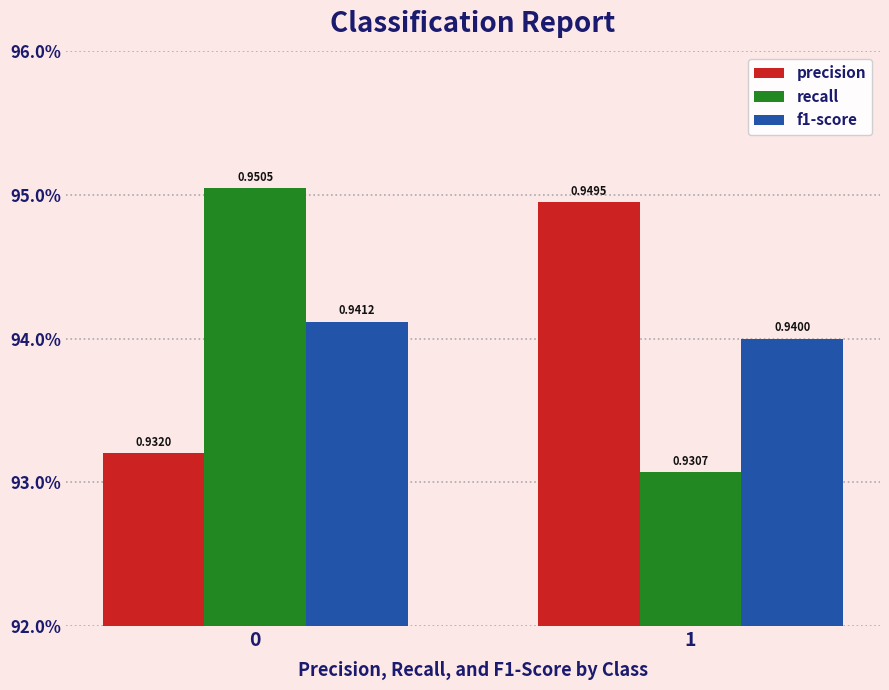

What are all the series names shown in the legend?

precision, recall, f1-score